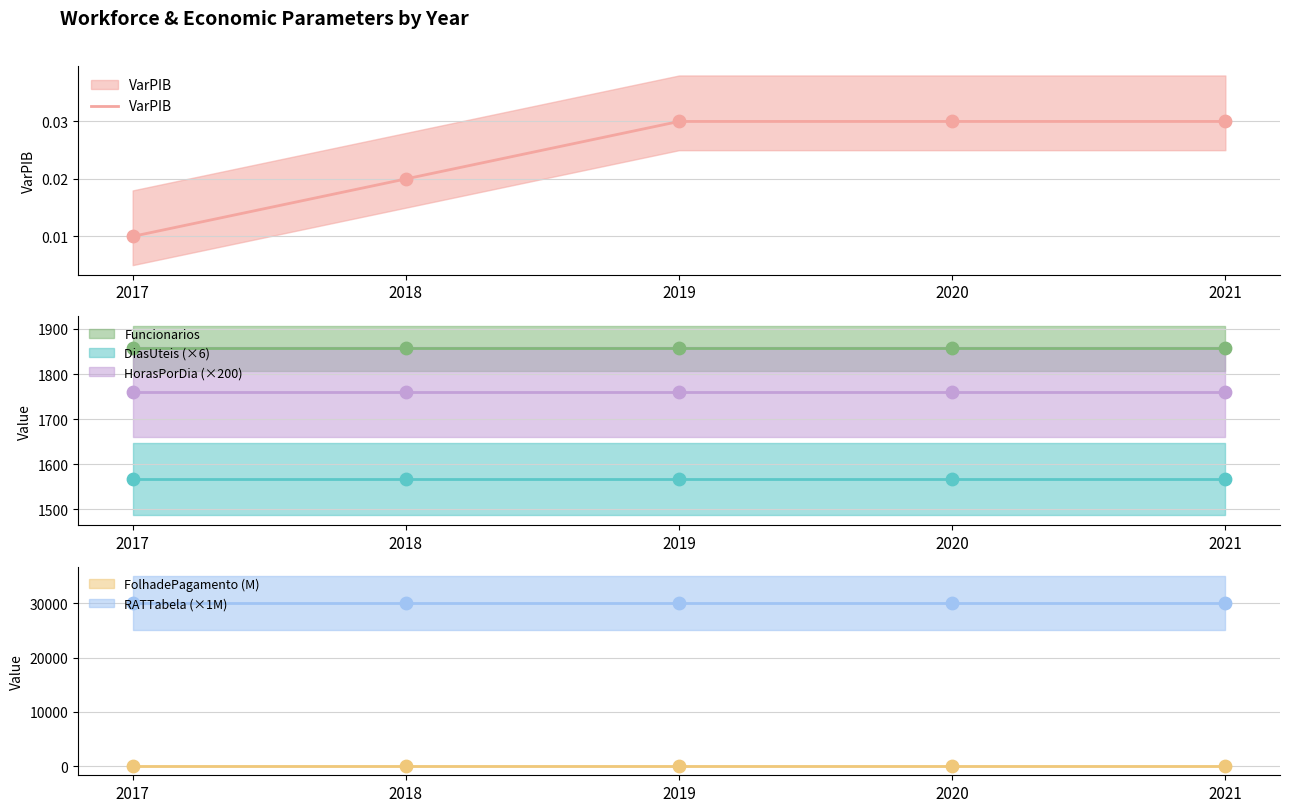

Which has a higher value, 2020 or 2017?

2020